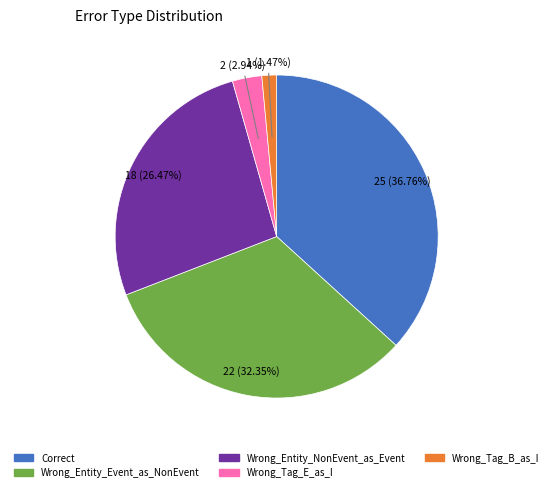

Approximately how many times larger is the value at Wrong_Entity_Event_as_NonEvent compared to Wrong_Tag_E_as_I?

11.0